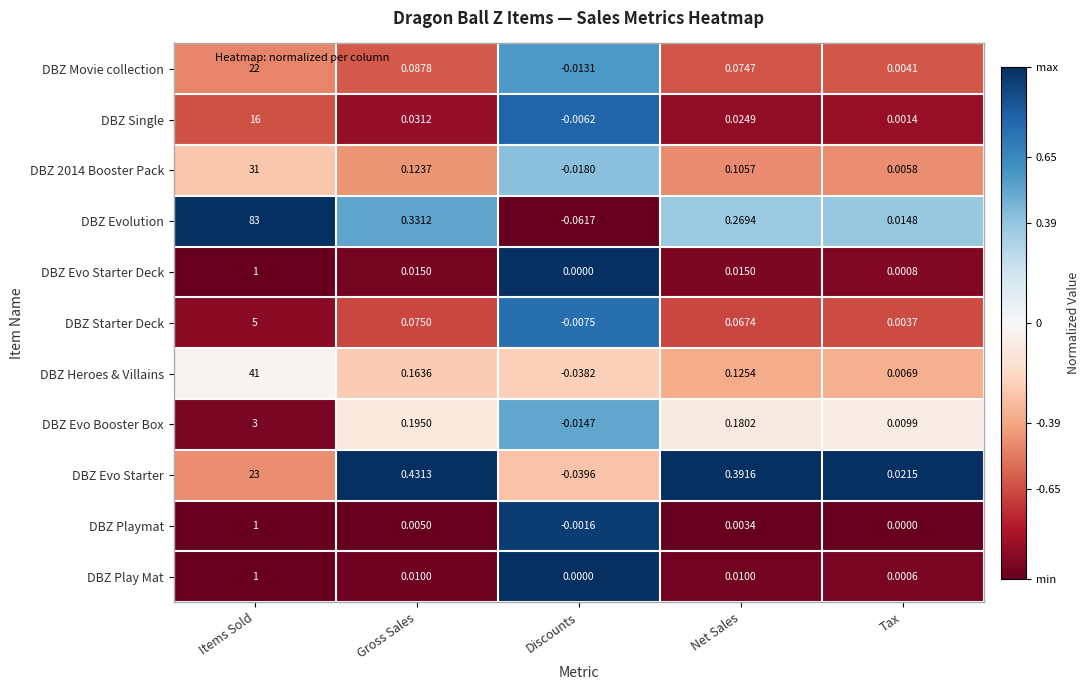

At which category is the sum across all series the highest?

Items Sold